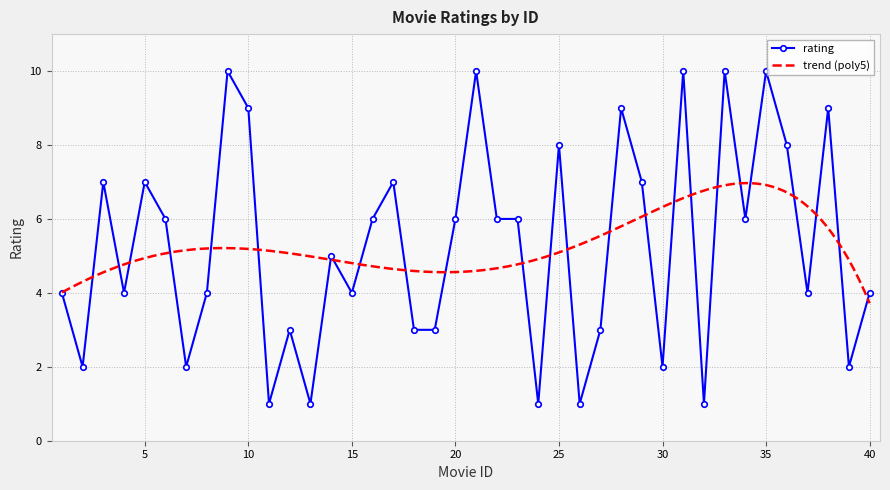

List the labels in order of value, smallest first.

11, 13, 24, 26, 32, 2, 7, 30, 39, 12, 18, 19, 27, 1, 4, 8, 15, 37, 40, 14, 6, 16, 20, 22, 23, 34, 3, 5, 17, 29, 25, 36, 10, 28, 38, 9, 21, 31, 33, 35